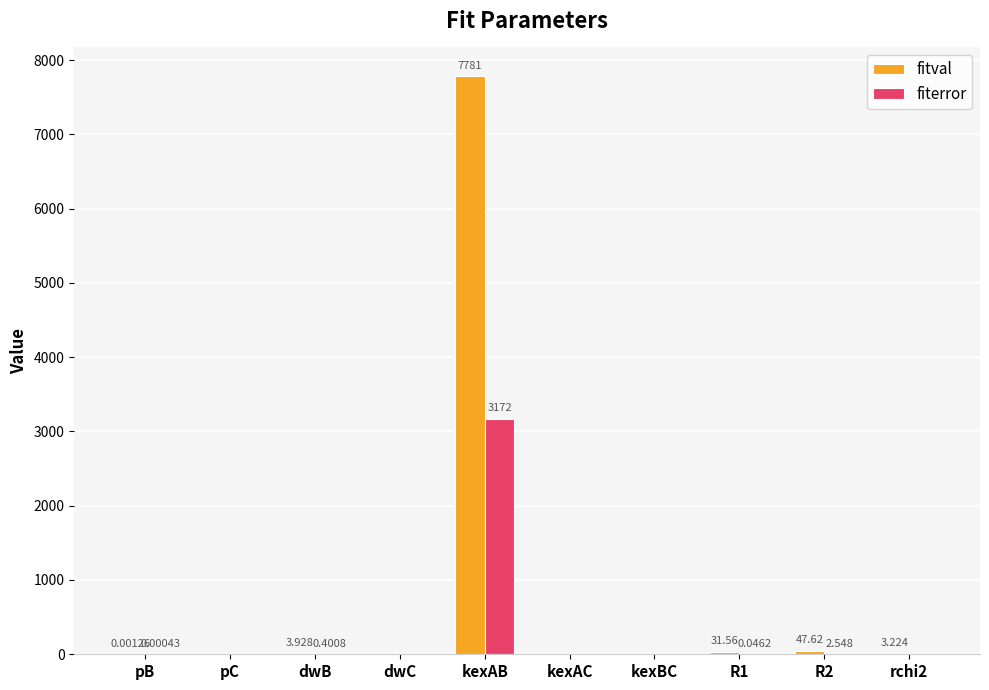

Is the value of fitval at kexAB greater than the value of fiterror at R2?

Yes